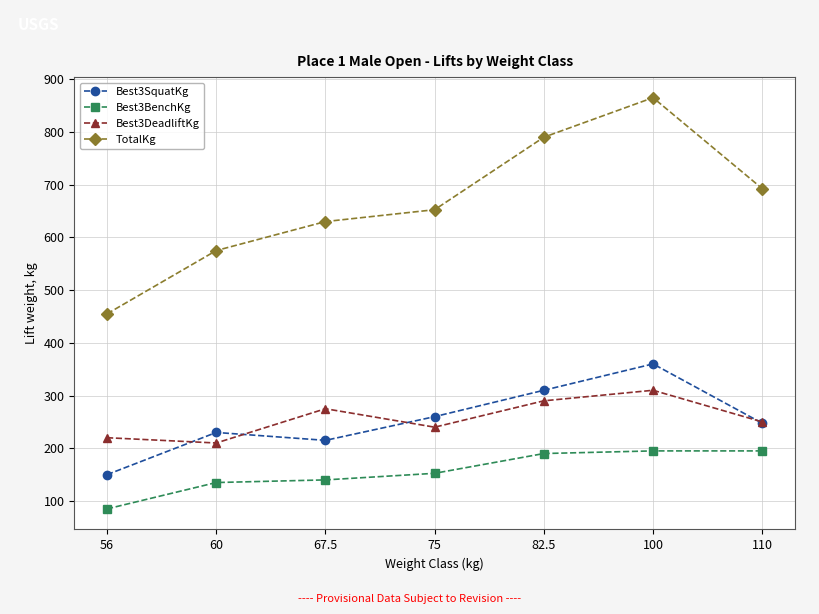

Which label corresponds to the smallest value in the chart?

56